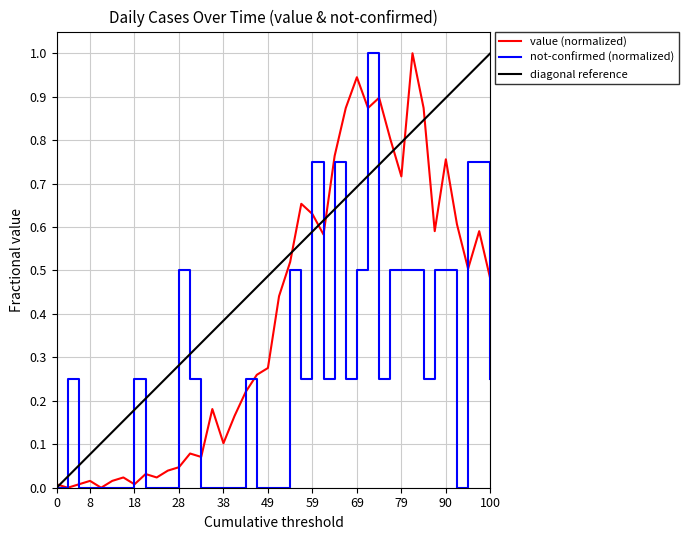

Does the chart have visible grid lines?

Yes